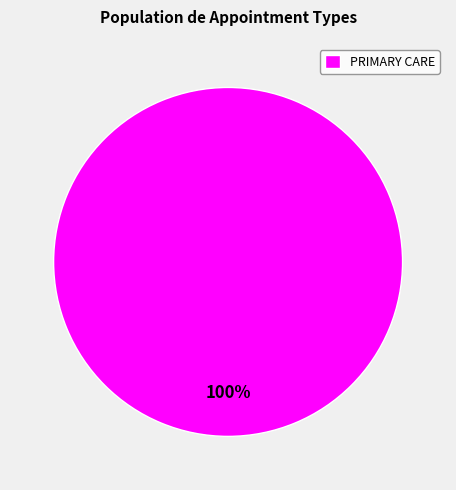

Which category accounts for the majority?

PRIMARY CARE